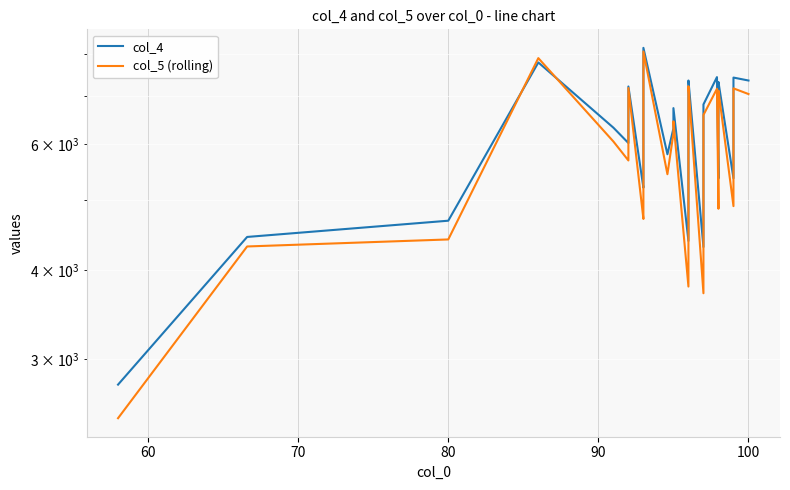

Rank the series by their maximum value, from lowest to highest.

col_5 (rolling), col_4